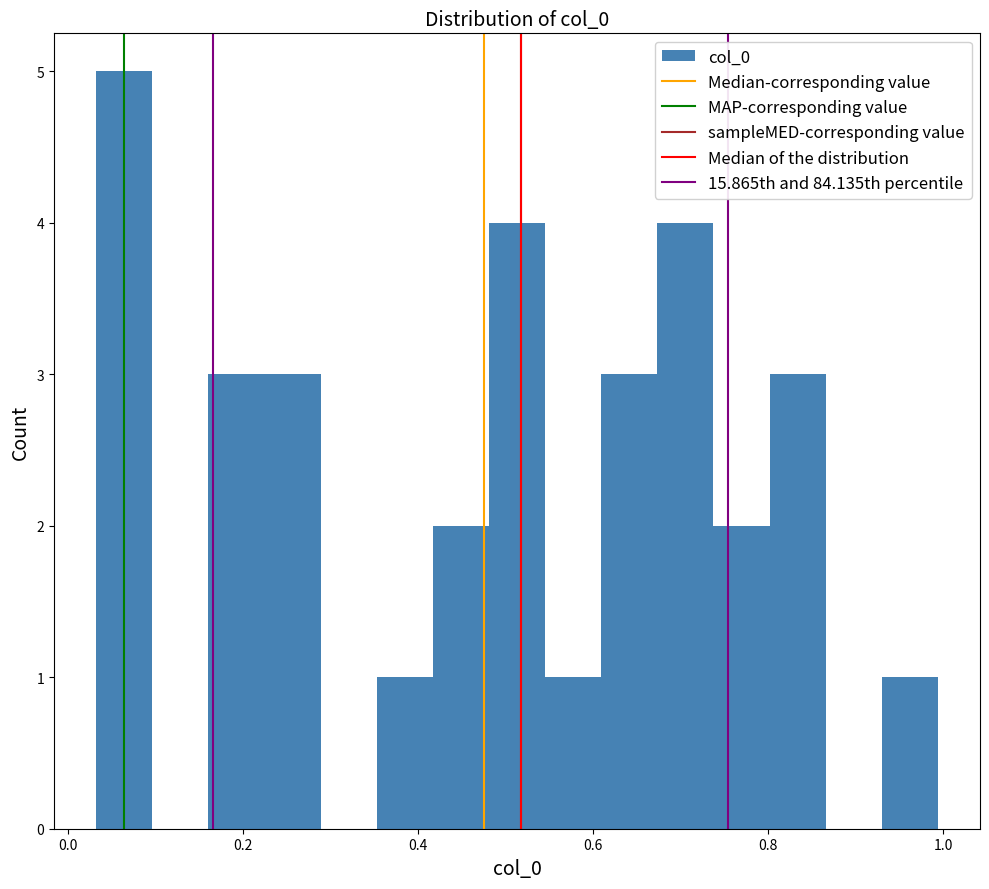

Read against the x-axis, roughly where is the centre of the tallest bar?

0.06